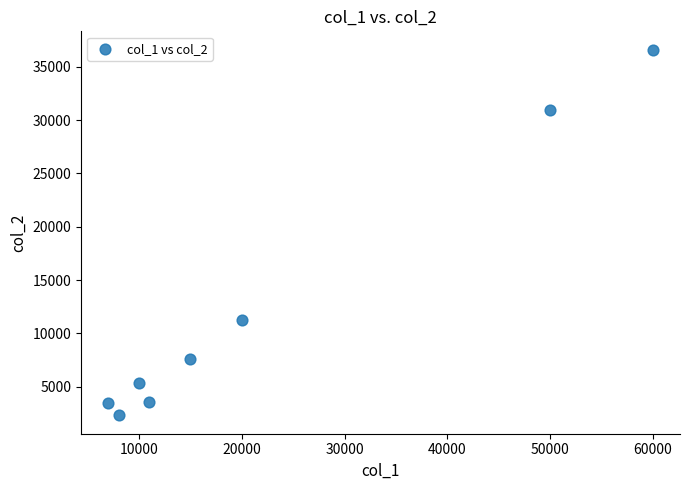

What Y value in the scatter plot is closest to 19460?

11300